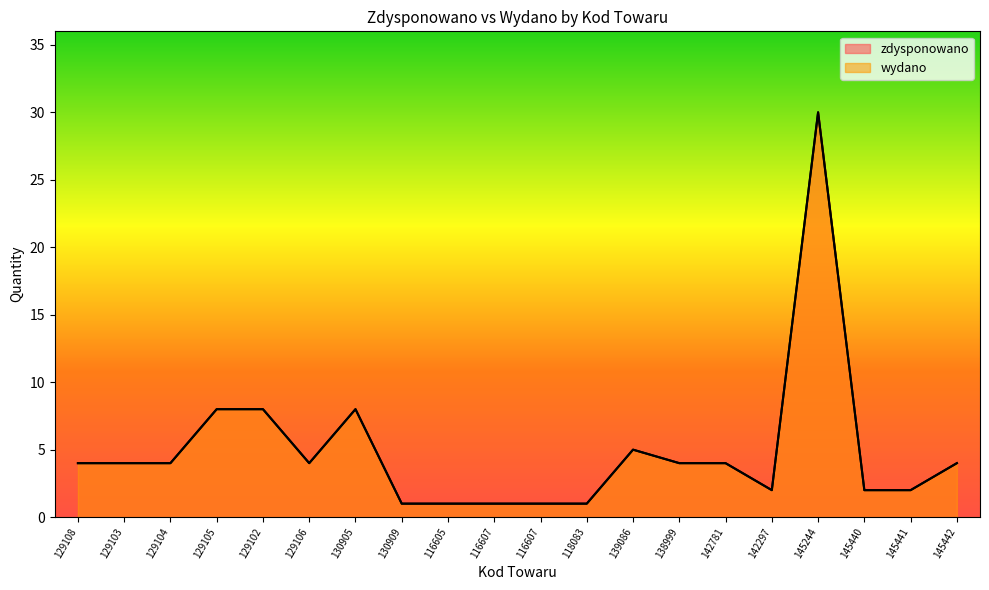

At which category is the sum across all series the highest?

145244